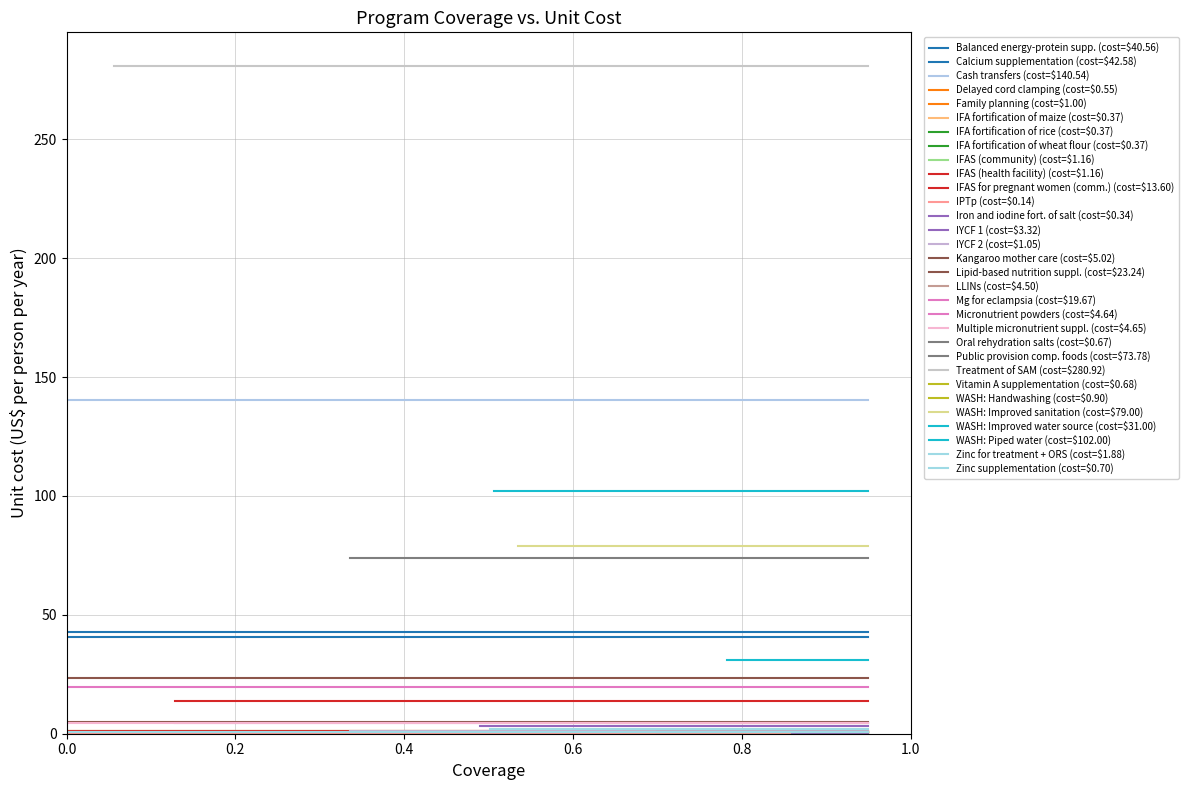

Reading left to right, list all the values displayed in this chart.

baseline: 0.0	0.0	0.0	0.0	0.0	0.5	0.5	0.5	0.0	0.0	0.1	0.0	0.9	0.5	0.3	0.0	0.0	0.6	0.0	0.1	0.0	0.7	0.3	0.1	0.7	0.0	0.5	0.8	0.5	0.5	0.0
unit_cost: 40.6	42.6	140.5	0.5	1.0	0.4	0.4	0.4	1.2	1.2	13.6	0.1	0.3	3.3	1.1	5.0	23.2	4.5	19.7	4.6	4.7	0.7	73.8	280.9	0.7	0.9	79.0	31.0	102.0	1.9	0.7
saturation: 0.9	0.9	0.9	0.9	0.9	0.9	0.9	0.9	0.9	0.9	0.9	0.9	0.9	0.9	0.9	0.9	0.9	0.9	0.9	0.9	0.9	0.9	0.9	0.9	0.9	0.9	0.9	0.9	0.9	0.9	0.9